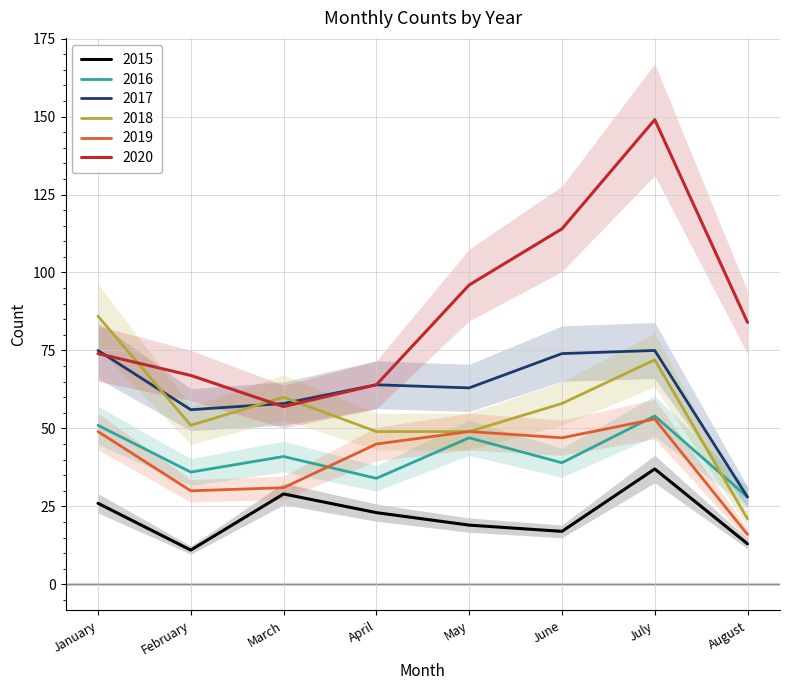

What is the value of the 2015 point at the 4th from the left?

23